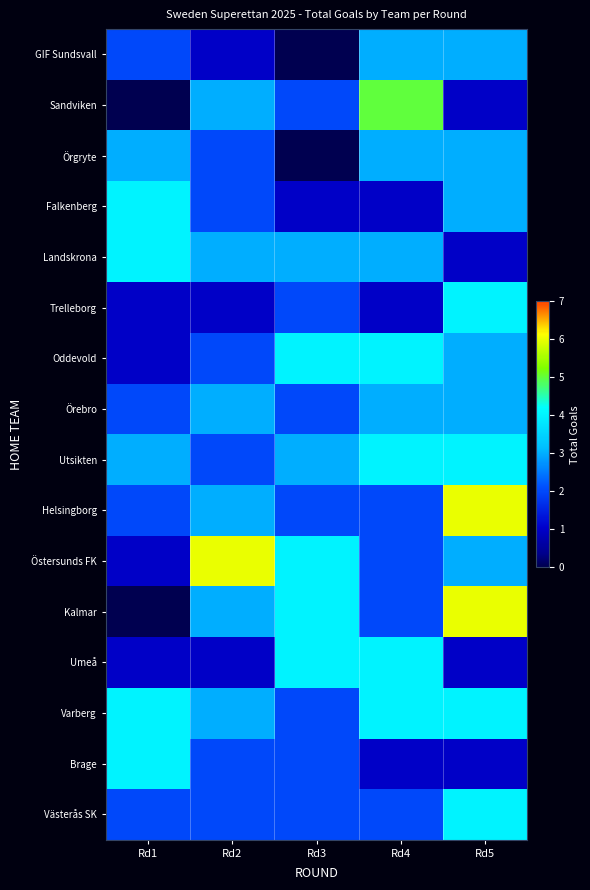

How many categories are shown in the chart?

5